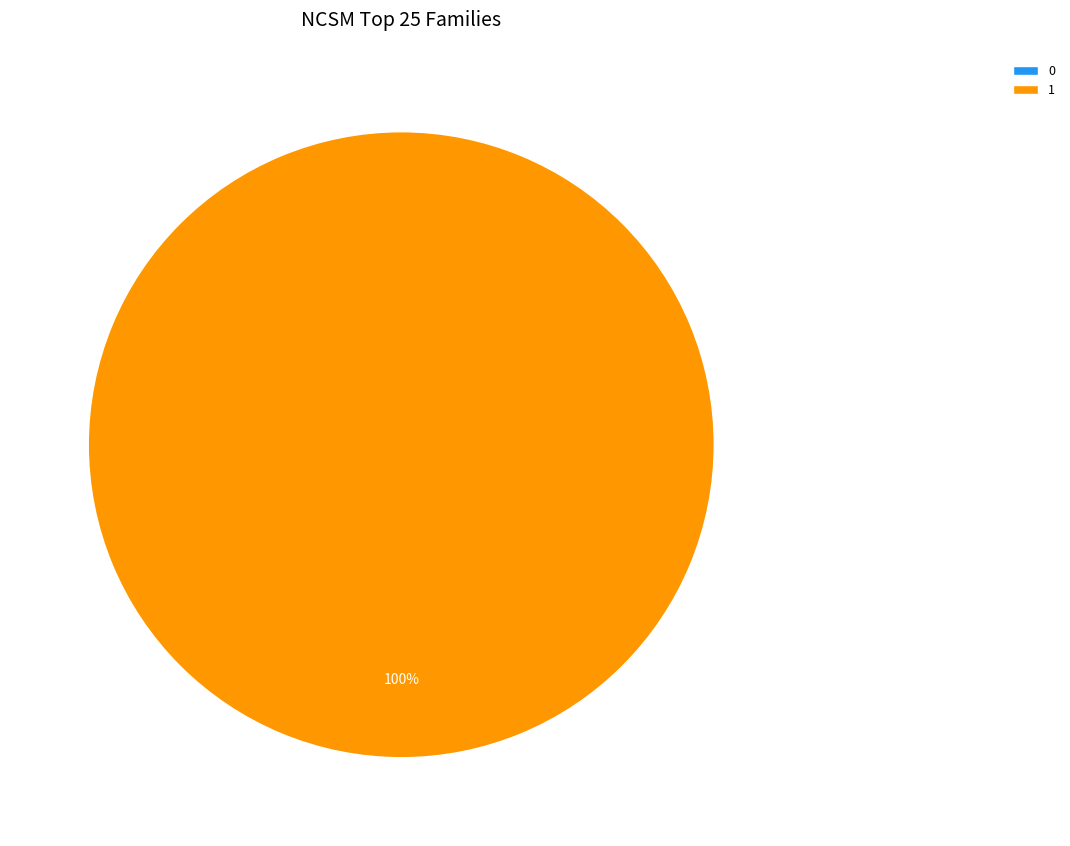

What is the change in value from 0 to 1?

+1